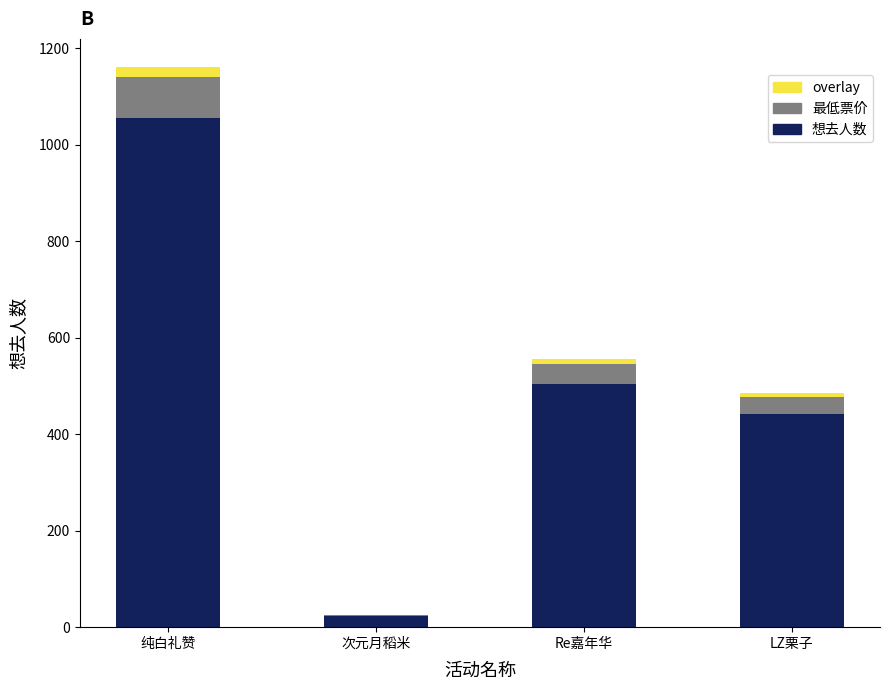

How many series are shown in this chart?

3